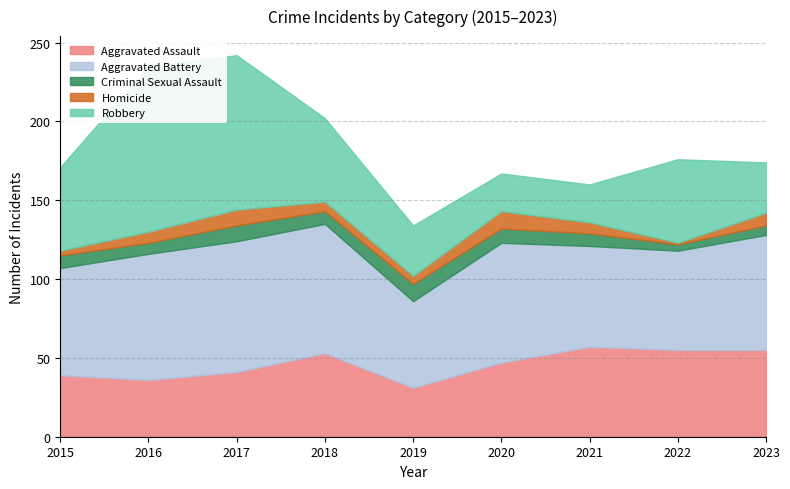

What is the difference between the Criminal Sexual Assault values at 2022 and 2017?

6